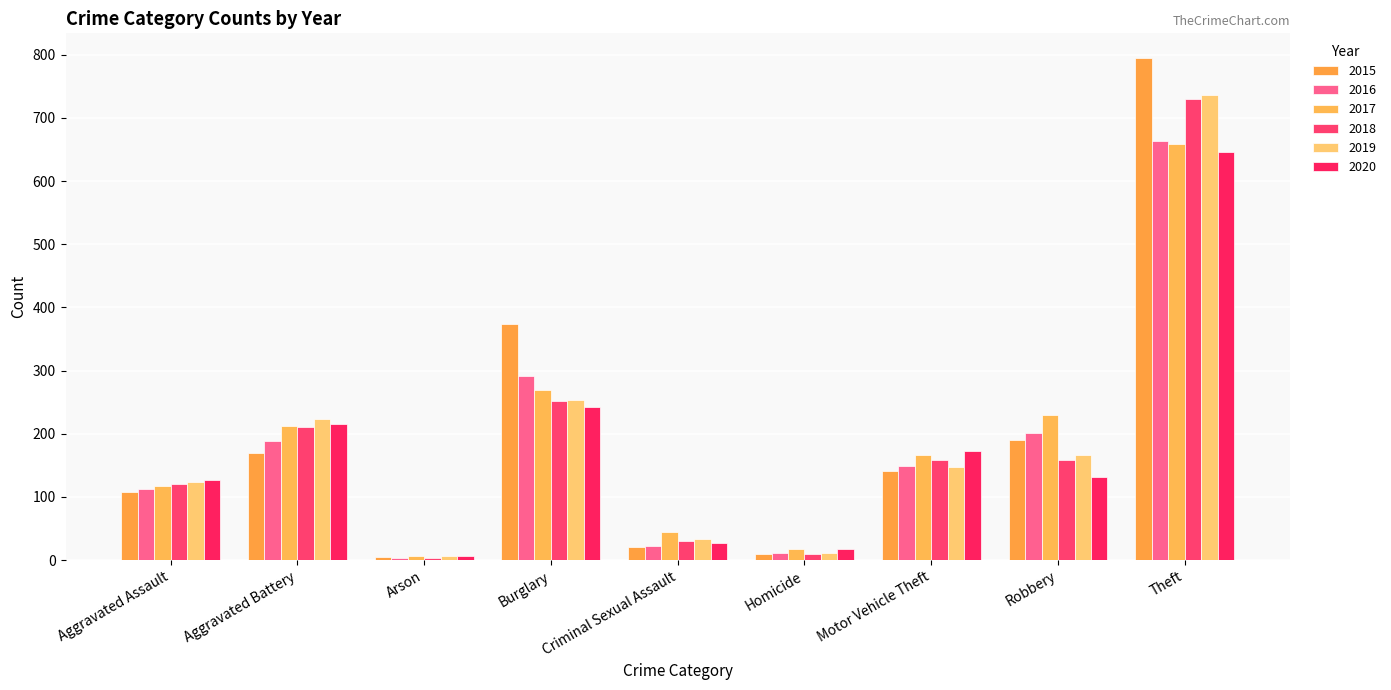

The value of 2017 at Burglary is 95. True or false?

False